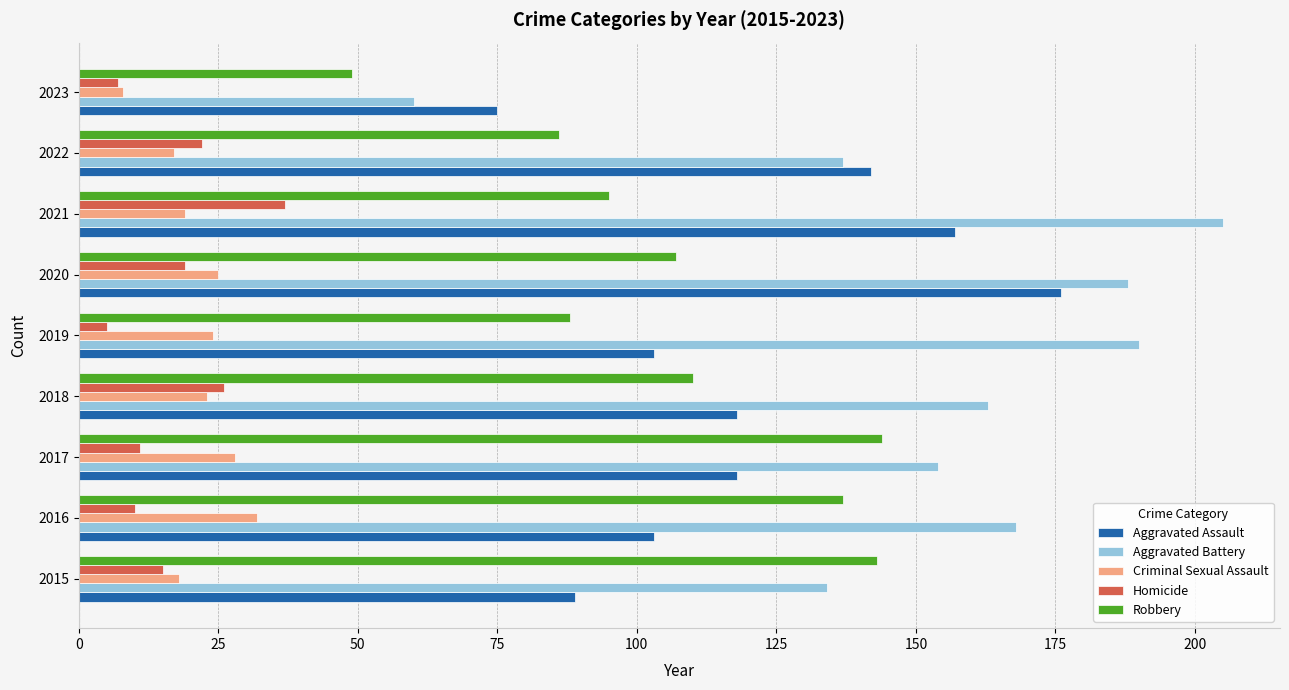

What is the difference between the Aggravated Assault values at 2020 and 2015?

87